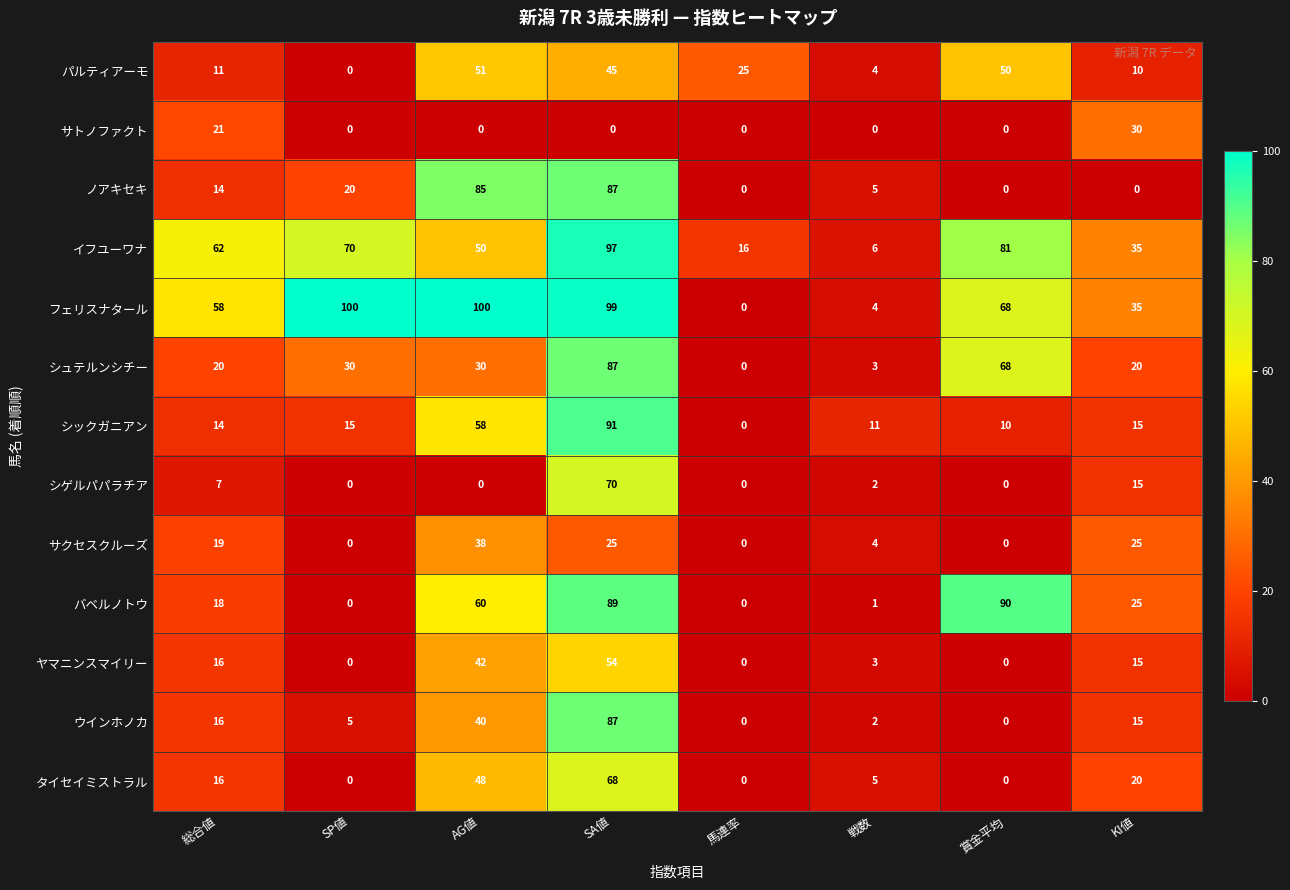

The シゲルパパラチア series shows 7 at 総合値. True or false?

True